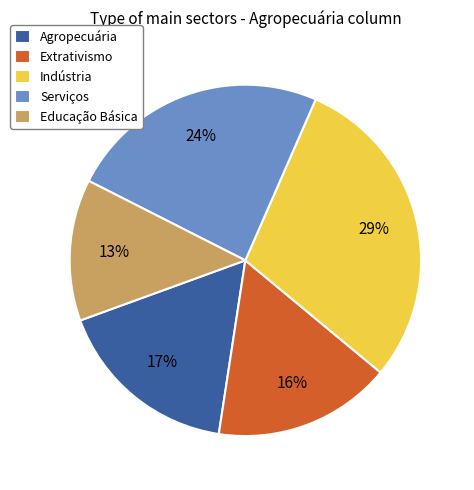

Which category has the smallest portion of the pie?

Educação Básica